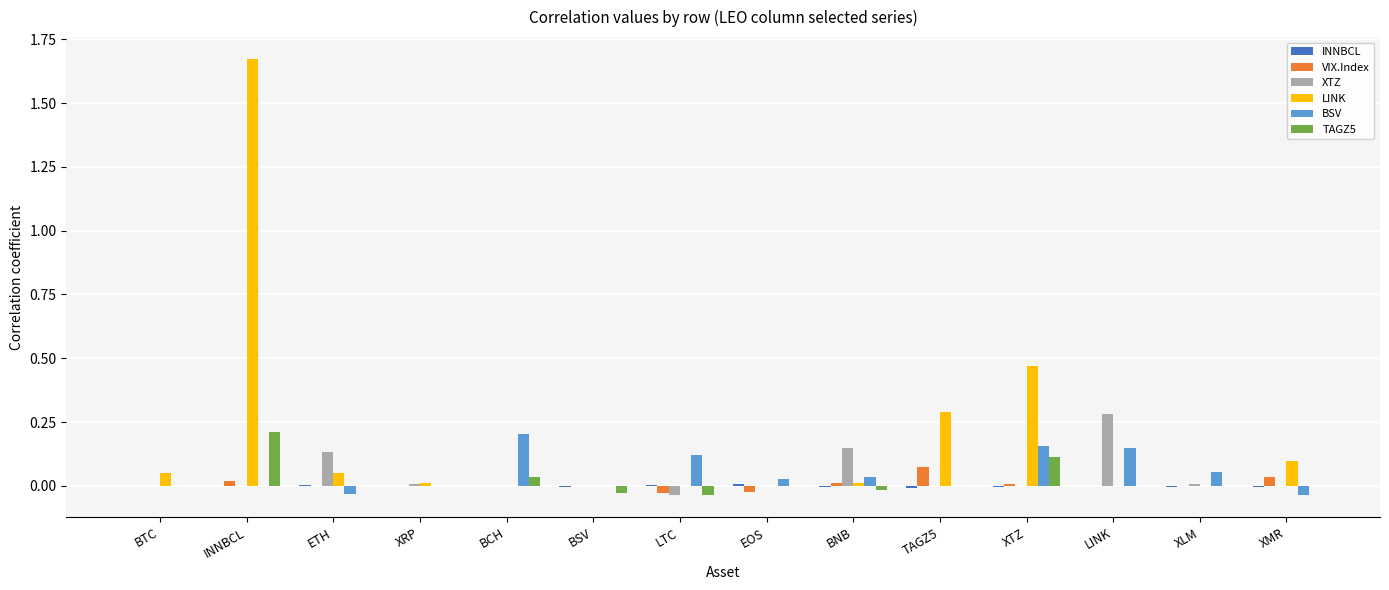

Are the bars grouped side by side (vs. stacked)?

Yes